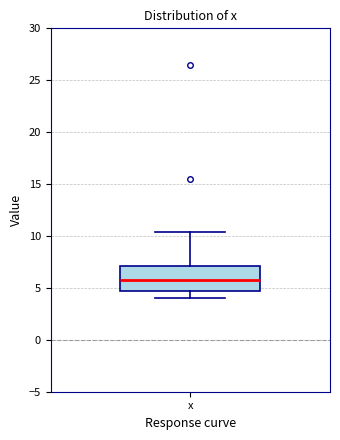

Transcribe this box plot: give where the median line is, the range the box spans, and where the two whiskers end, as read against the y-axis. The values are not printed on the chart, so give them approximately, as read against the axis.

median 6.0, box 4.5 to 7.0, whiskers 4.0 to 10.5